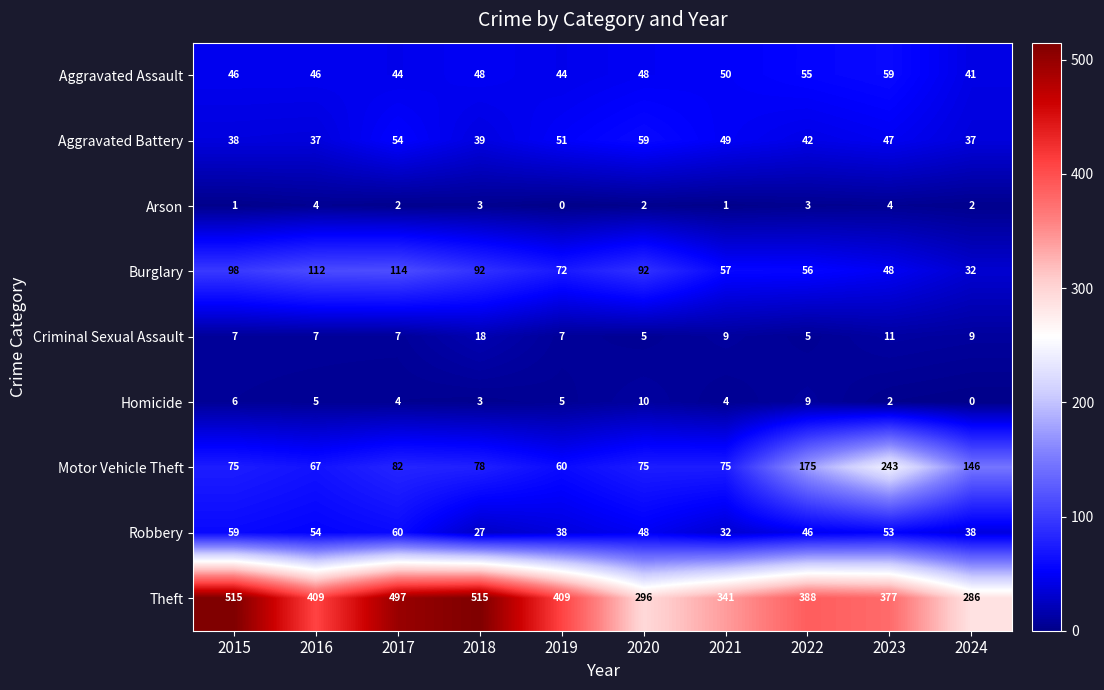

What is the spread (max minus min) of values at 2018?

512